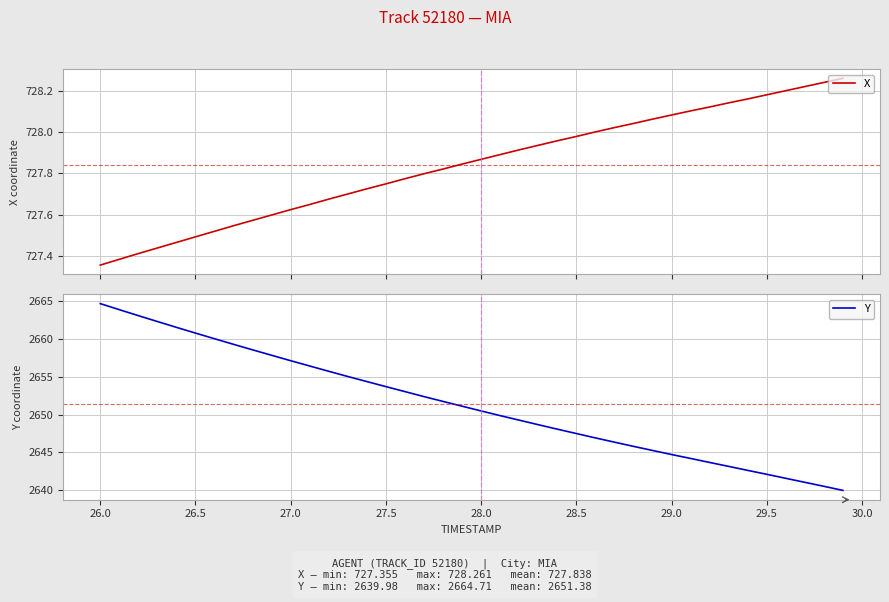

What is the approximate value of Y at 27.0?

2657.2